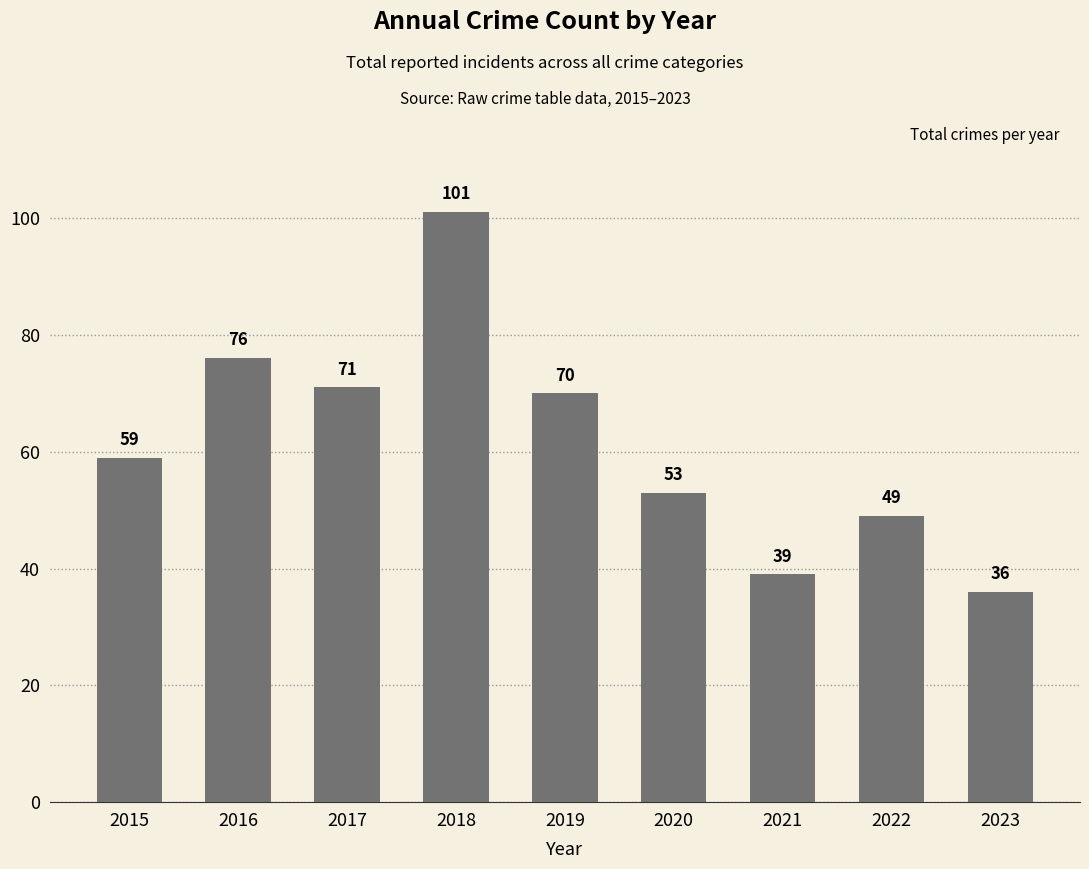

List the labels in order of value, smallest first.

2023, 2021, 2022, 2020, 2015, 2019, 2017, 2016, 2018